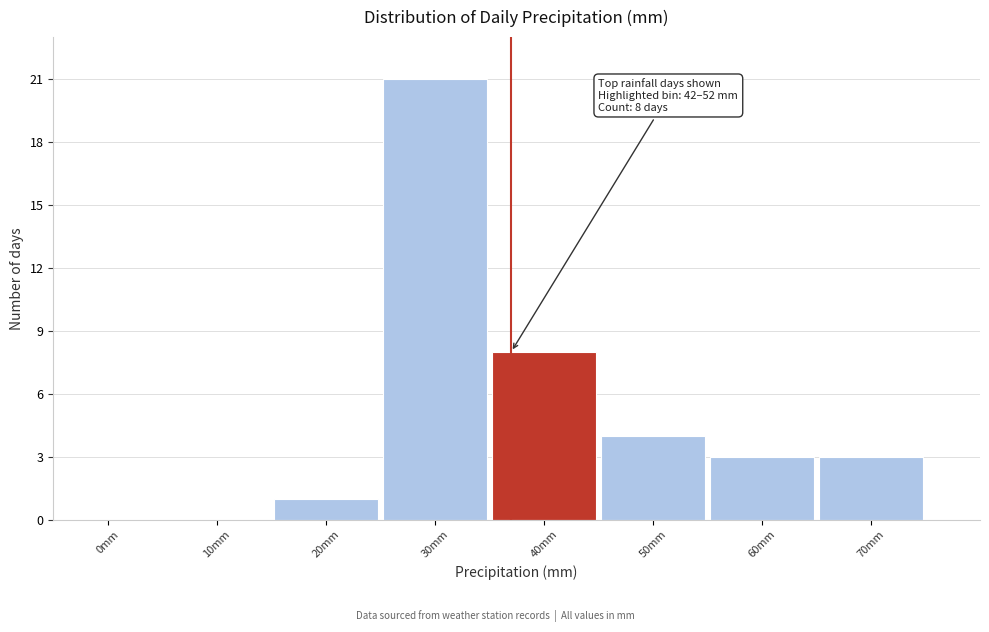

Reading left to right, transcribe all the data shown in this chart.

0mm=0	10mm=0	20mm=1	30mm=21	40mm=8	50mm=4	60mm=3	70mm=3